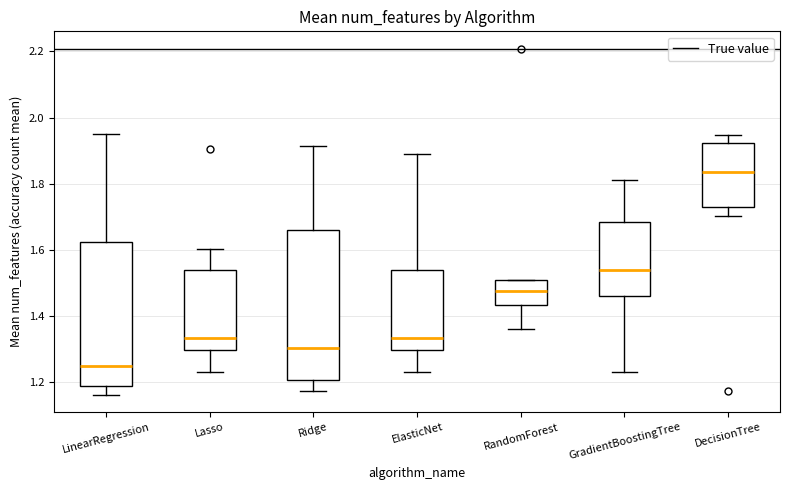

Reading left to right, read every box against the y-axis: the position of its median line, the range the box covers, and the ends of its whiskers. The values are not printed on the chart, so give them approximately, as read against the axis.

LinearRegression: median 1.26, box 1.18 to 1.62, whiskers 1.16 to 1.94
Lasso: median 1.34, box 1.30 to 1.54, whiskers 1.24 to 1.60
Ridge: median 1.30, box 1.20 to 1.66, whiskers 1.18 to 1.92
ElasticNet: median 1.34, box 1.30 to 1.54, whiskers 1.24 to 1.90
RandomForest: median 1.48, box 1.44 to 1.50, whiskers 1.36 to 1.52
GradientBoostingTree: median 1.54, box 1.46 to 1.68, whiskers 1.24 to 1.82
DecisionTree: median 1.84, box 1.72 to 1.92, whiskers 1.70 to 1.94